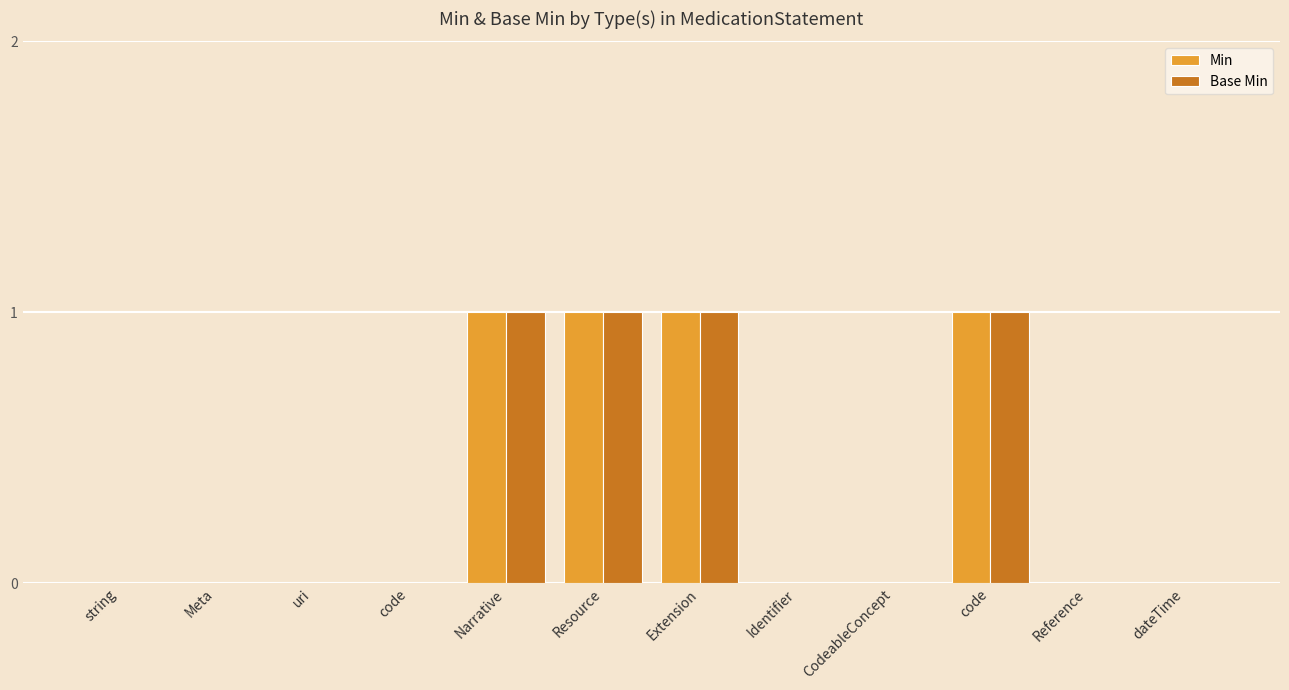

List the labels in order of Min value, smallest first.

string, Meta, uri, code, Identifier, CodeableConcept, Reference, dateTime, Narrative, Resource, Extension, code